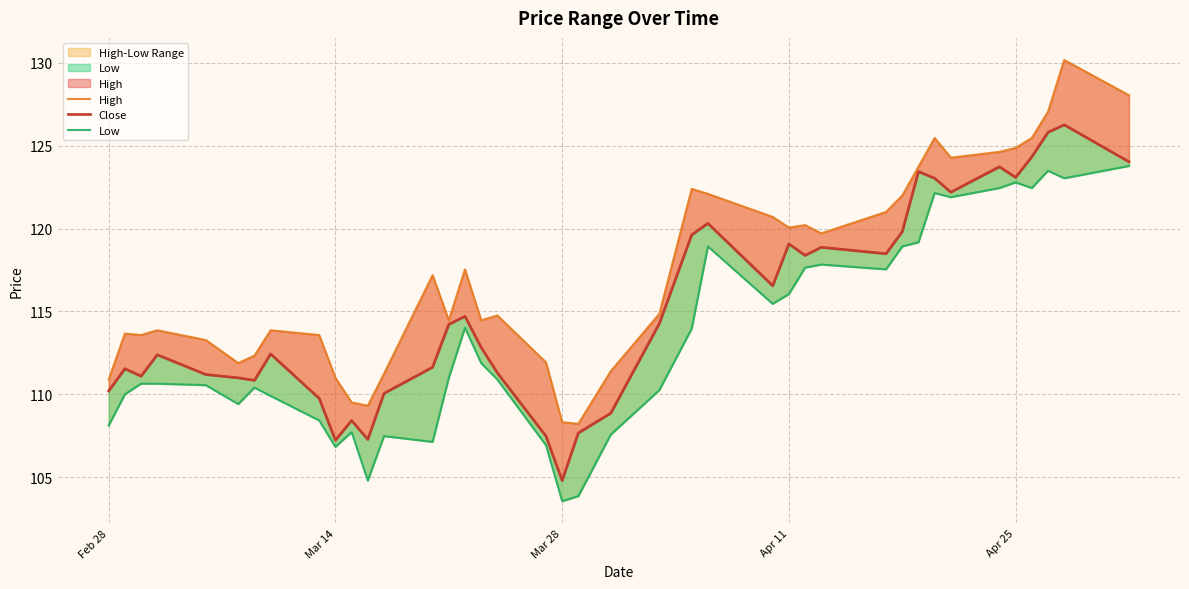

What is the value of the Low point at the 35th from the left?

122.4